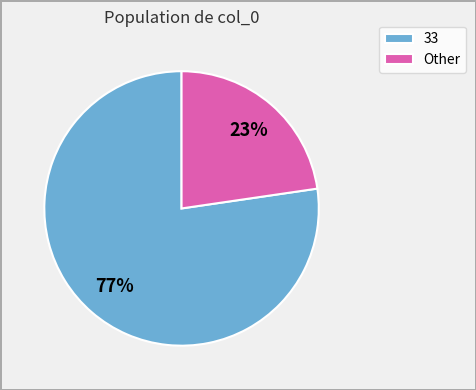

Is it true that 33 is 62% of the pie?

False